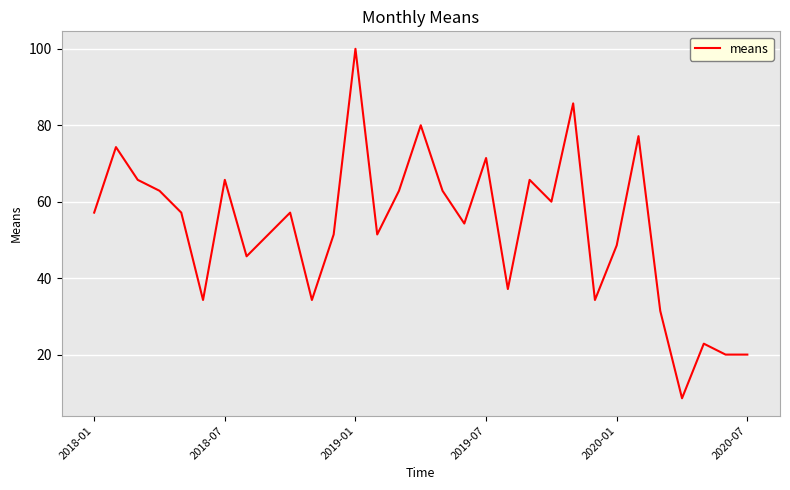

What is the minimum value shown in the chart?

8.6